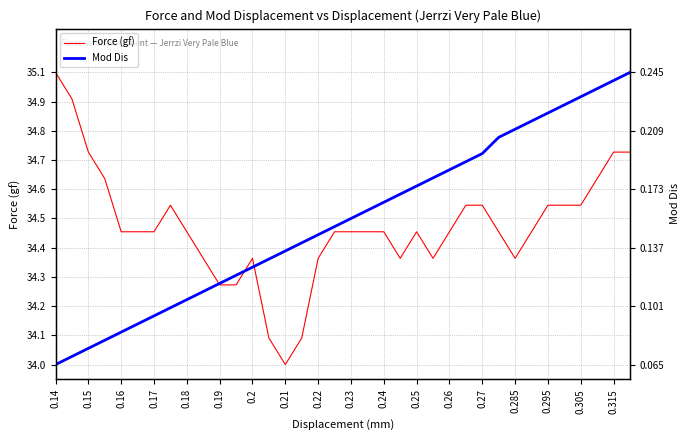

How many positive values does the Force (gf) series have?

35